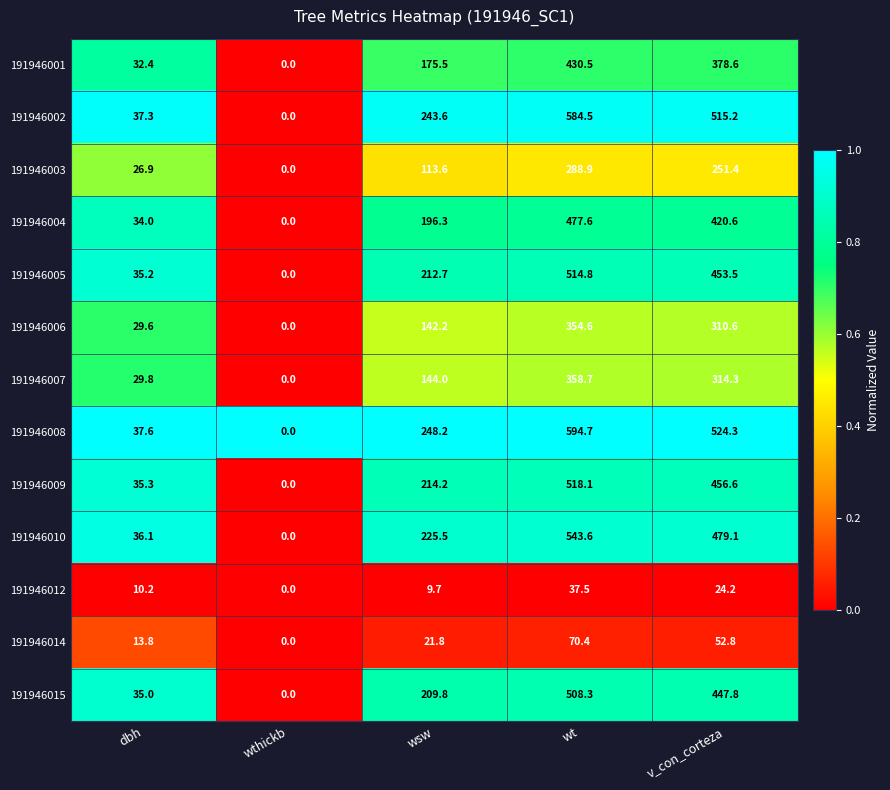

How many categories are shown in the chart?

5